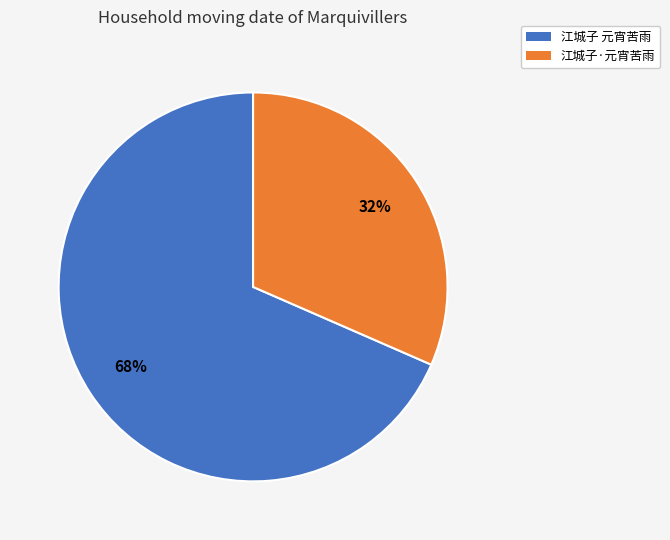

Which category has the smallest portion of the pie?

江城子·元宵苦雨